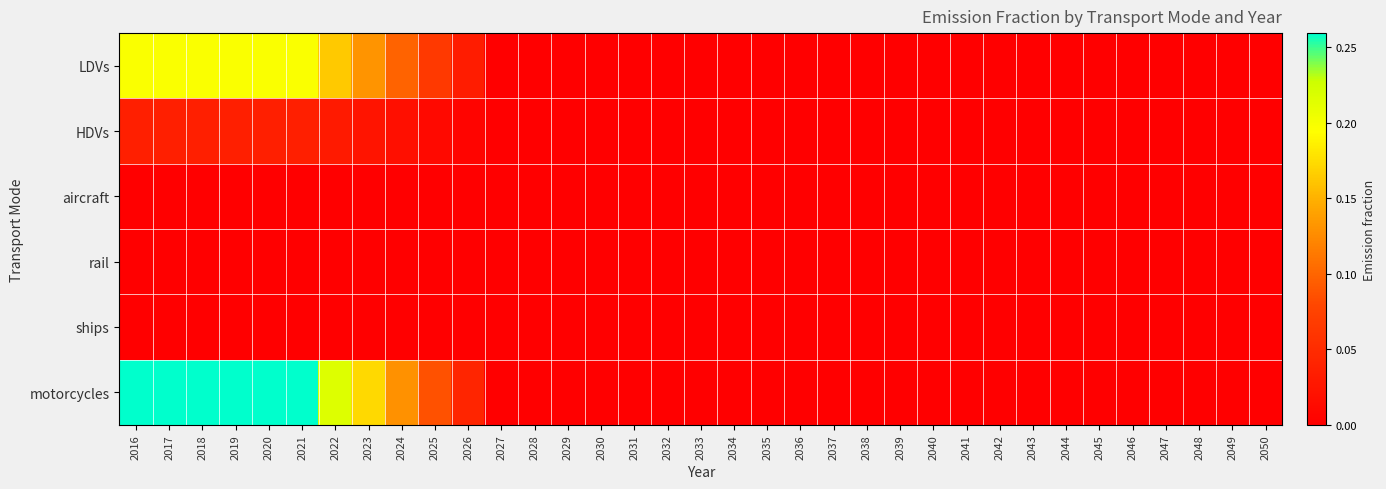

Reading right to left, transcribe all the data shown in this chart.

LDVs: 2050=0.0	2049=0.0	2048=0.0	2047=0.0	2046=0.0	2045=0.0	2044=0.0	2043=0.0	2042=0.0	2041=0.0	2040=0.0	2039=0.0	2038=0.0	2037=0.0	2036=0.0	2035=0.0	2034=0.0	2033=0.0	2032=0.0	2031=0.0	2030=0.0	2029=0.0	2028=0.0	2027=0.0	2026=0.0	2025=0.1	2024=0.1	2023=0.1	2022=0.2	2021=0.2	2020=0.2	2019=0.2	2018=0.2	2017=0.2	2016=0.2
HDVs: 2050=0.0	2049=0.0	2048=0.0	2047=0.0	2046=0.0	2045=0.0	2044=0.0	2043=0.0	2042=0.0	2041=0.0	2040=0.0	2039=0.0	2038=0.0	2037=0.0	2036=0.0	2035=0.0	2034=0.0	2033=0.0	2032=0.0	2031=0.0	2030=0.0	2029=0.0	2028=0.0	2027=0.0	2026=0.0	2025=0.0	2024=0.0	2023=0.0	2022=0.0	2021=0.0	2020=0.0	2019=0.0	2018=0.0	2017=0.0	2016=0.0
aircraft: 2050=0.0	2049=0.0	2048=0.0	2047=0.0	2046=0.0	2045=0.0	2044=0.0	2043=0.0	2042=0.0	2041=0.0	2040=0.0	2039=0.0	2038=0.0	2037=0.0	2036=0.0	2035=0.0	2034=0.0	2033=0.0	2032=0.0	2031=0.0	2030=0.0	2029=0.0	2028=0.0	2027=0.0	2026=0.0	2025=0.0	2024=0.0	2023=0.0	2022=0.0	2021=0.0	2020=0.0	2019=0.0	2018=0.0	2017=0.0	2016=0.0
rail: 2050=0.0	2049=0.0	2048=0.0	2047=0.0	2046=0.0	2045=0.0	2044=0.0	2043=0.0	2042=0.0	2041=0.0	2040=0.0	2039=0.0	2038=0.0	2037=0.0	2036=0.0	2035=0.0	2034=0.0	2033=0.0	2032=0.0	2031=0.0	2030=0.0	2029=0.0	2028=0.0	2027=0.0	2026=0.0	2025=0.0	2024=0.0	2023=0.0	2022=0.0	2021=0.0	2020=0.0	2019=0.0	2018=0.0	2017=0.0	2016=0.0
ships: 2050=0.0	2049=0.0	2048=0.0	2047=0.0	2046=0.0	2045=0.0	2044=0.0	2043=0.0	2042=0.0	2041=0.0	2040=0.0	2039=0.0	2038=0.0	2037=0.0	2036=0.0	2035=0.0	2034=0.0	2033=0.0	2032=0.0	2031=0.0	2030=0.0	2029=0.0	2028=0.0	2027=0.0	2026=0.0	2025=0.0	2024=0.0	2023=0.0	2022=0.0	2021=0.0	2020=0.0	2019=0.0	2018=0.0	2017=0.0	2016=0.0
motorcycles: 2050=0.0	2049=0.0	2048=0.0	2047=0.0	2046=0.0	2045=0.0	2044=0.0	2043=0.0	2042=0.0	2041=0.0	2040=0.0	2039=0.0	2038=0.0	2037=0.0	2036=0.0	2035=0.0	2034=0.0	2033=0.0	2032=0.0	2031=0.0	2030=0.0	2029=0.0	2028=0.0	2027=0.0	2026=0.0	2025=0.1	2024=0.1	2023=0.2	2022=0.2	2021=0.3	2020=0.3	2019=0.3	2018=0.3	2017=0.3	2016=0.3